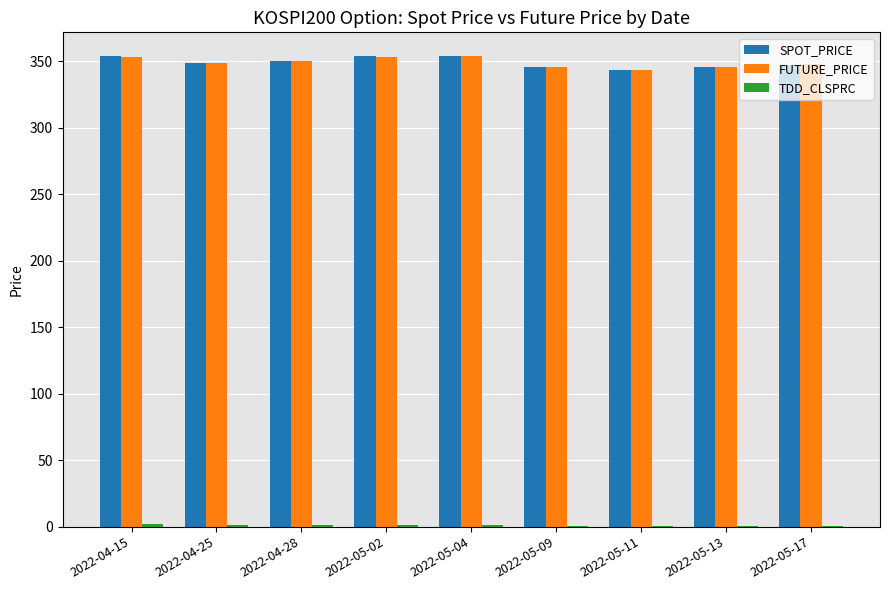

What is the sum of all SPOT_PRICE values?

3142.7